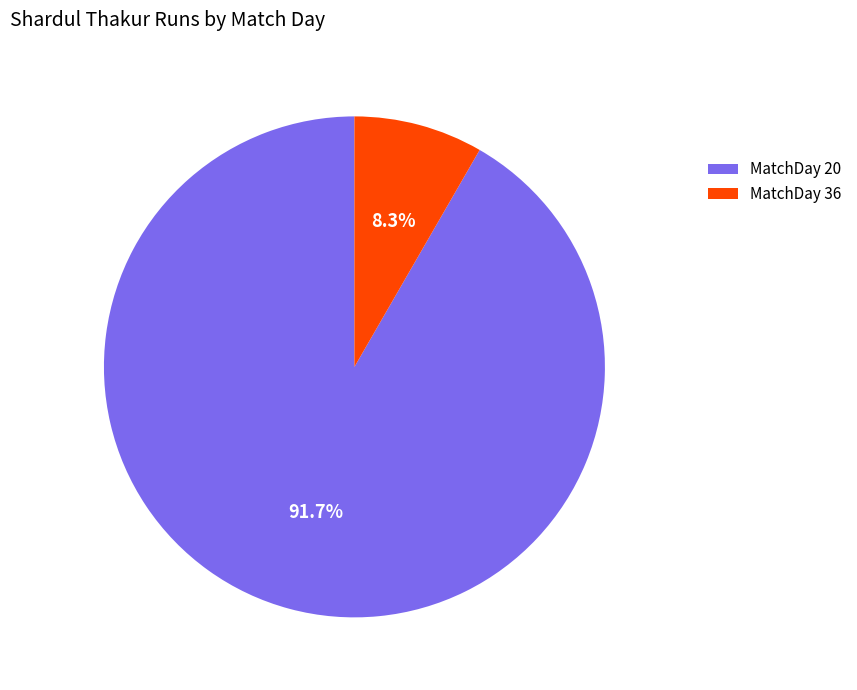

Which slice is the smallest?

MatchDay 36